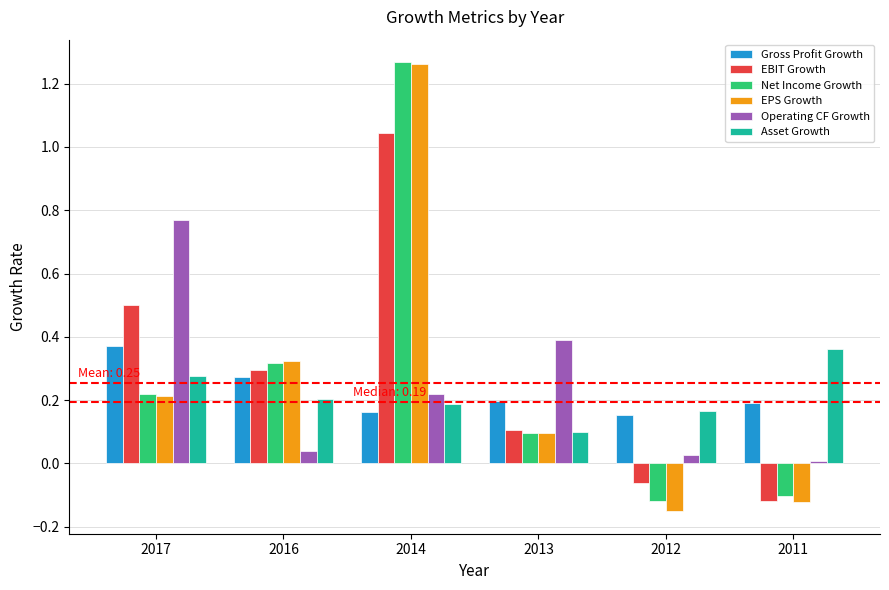

Which series has the widest spread of values?

EPS Growth